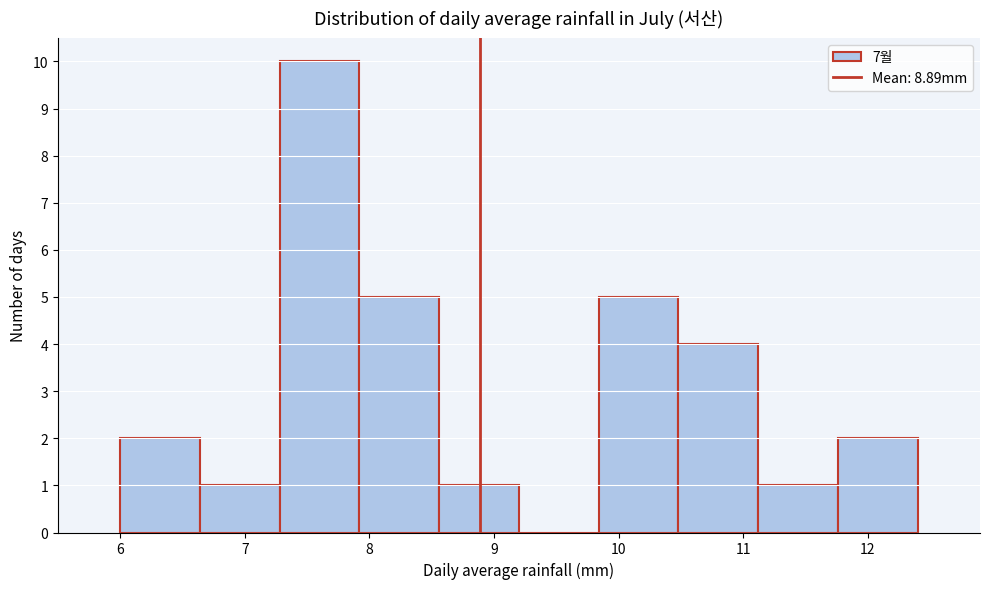

Reading left to right, transcribe this chart: for each bar, give the range it covers on the x-axis and its height. Neither the bar edges nor the heights are printed on the chart, so give them approximately, as read against the axes.

6.00 to 6.64: 2
6.64 to 7.28: 1
7.28 to 7.92: 10
7.92 to 8.56: 5
8.56 to 9.20: 1
9.20 to 9.84: 0
9.84 to 10.48: 5
10.48 to 11.12: 4
11.12 to 11.76: 1
11.76 to 12.40: 2